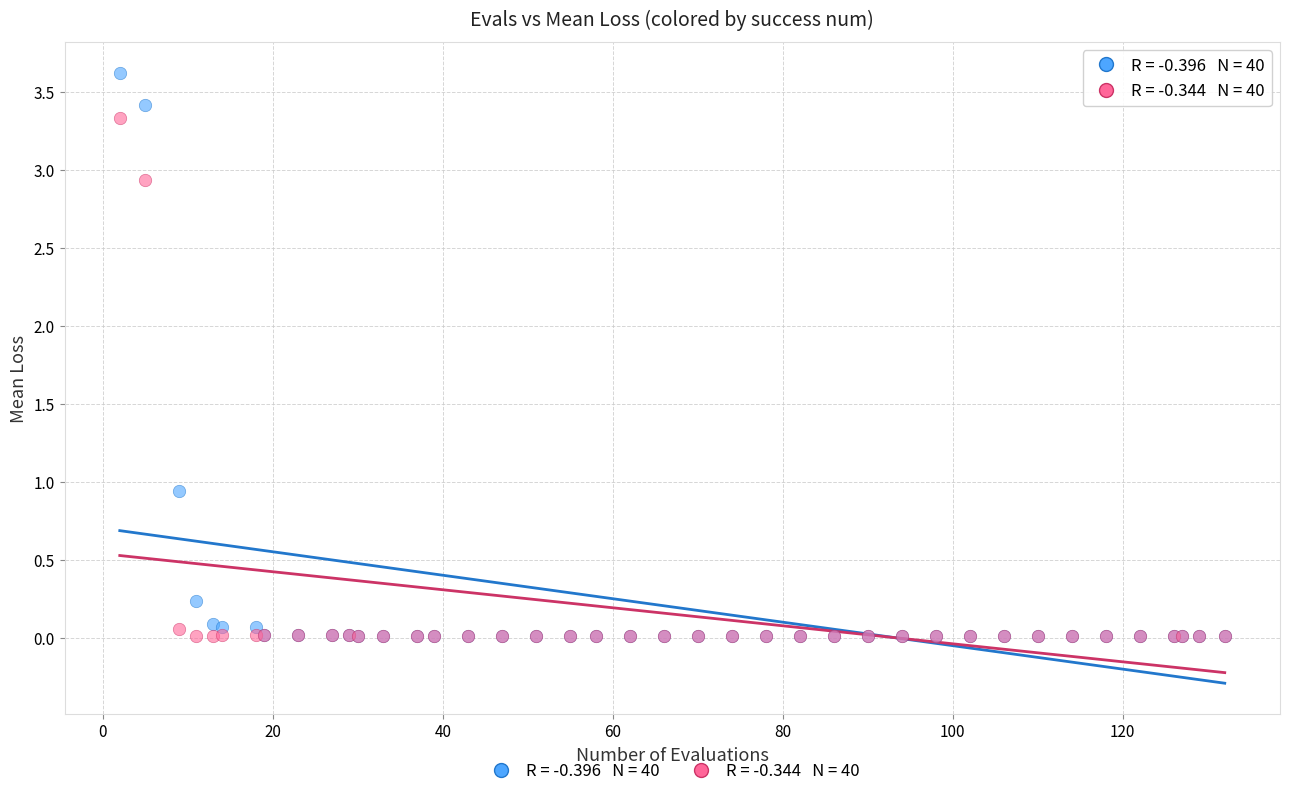

Across all series, what Y value is closest to 1?

0.9